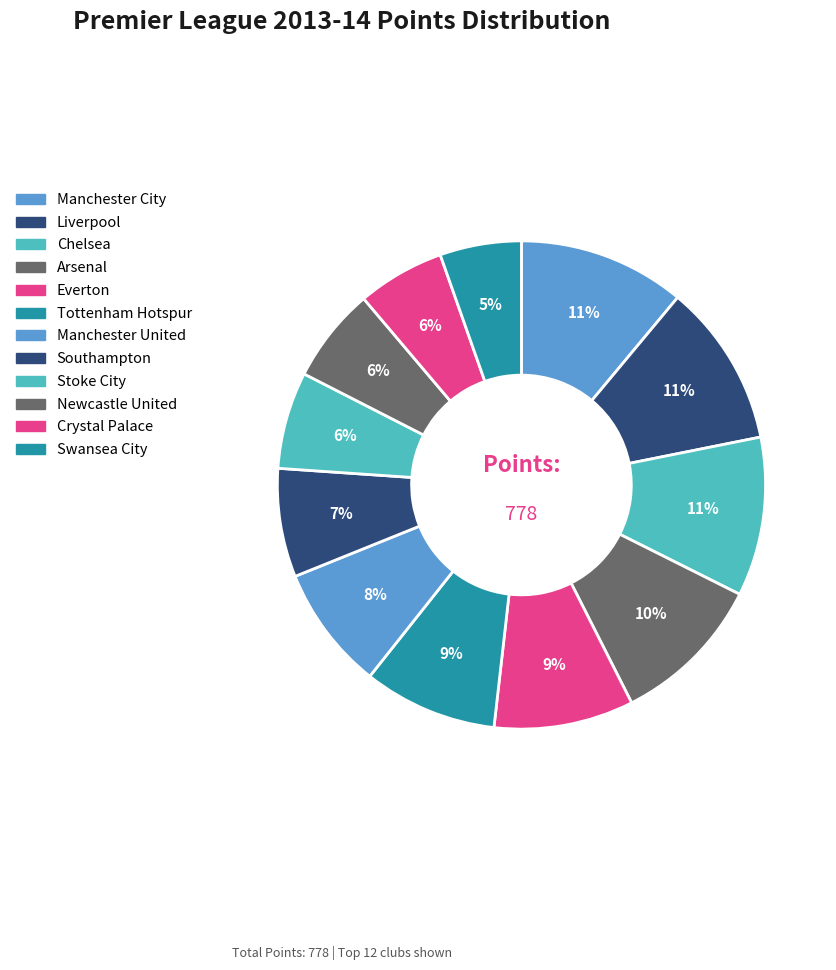

Count the number of slices in the pie.

12